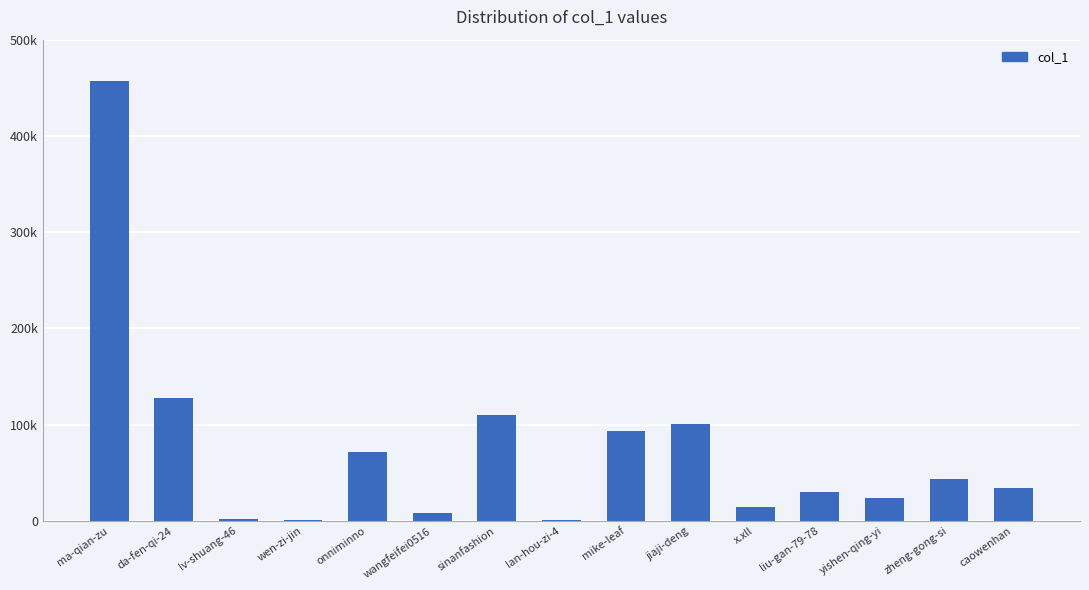

What is the label of the 7th bar from the left?

sinanfashion